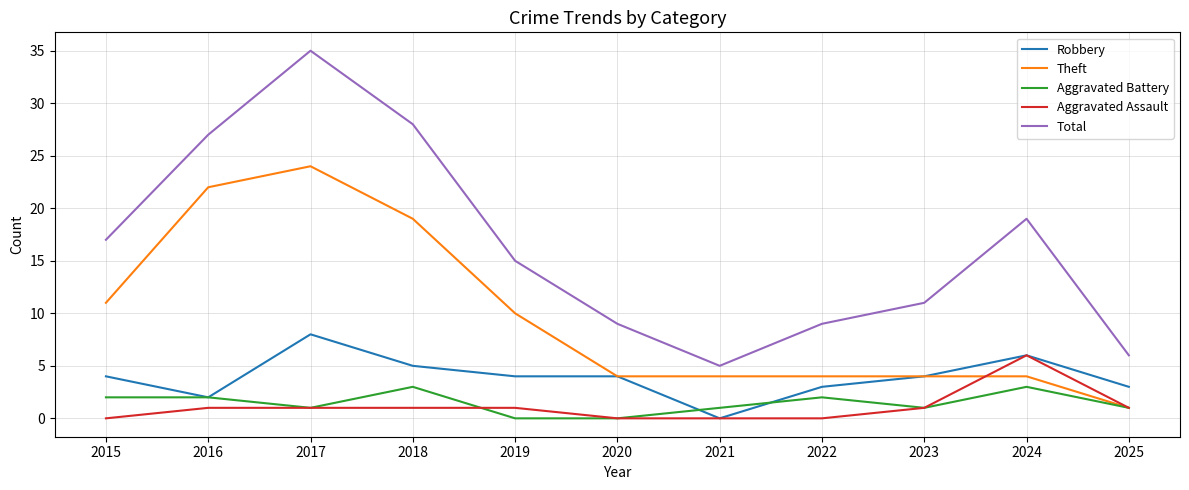

Reading right to left, what are all the values shown in this chart?

Robbery: 2025=3	2024=6	2023=4	2022=3	2021=0	2020=4	2019=4	2018=5	2017=8	2016=2	2015=4
Theft: 2025=1	2024=4	2023=4	2022=4	2021=4	2020=4	2019=10	2018=19	2017=24	2016=22	2015=11
Aggravated Battery: 2025=1	2024=3	2023=1	2022=2	2021=1	2020=0	2019=0	2018=3	2017=1	2016=2	2015=2
Aggravated Assault: 2025=1	2024=6	2023=1	2022=0	2021=0	2020=0	2019=1	2018=1	2017=1	2016=1	2015=0
Total: 2025=6	2024=19	2023=11	2022=9	2021=5	2020=9	2019=15	2018=28	2017=35	2016=27	2015=17